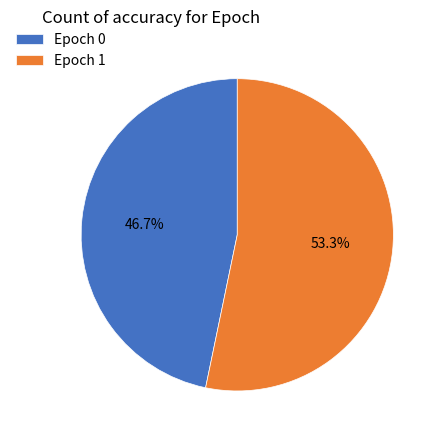

To the nearest percent, what is the difference between the largest and smallest slice percentages?

7%